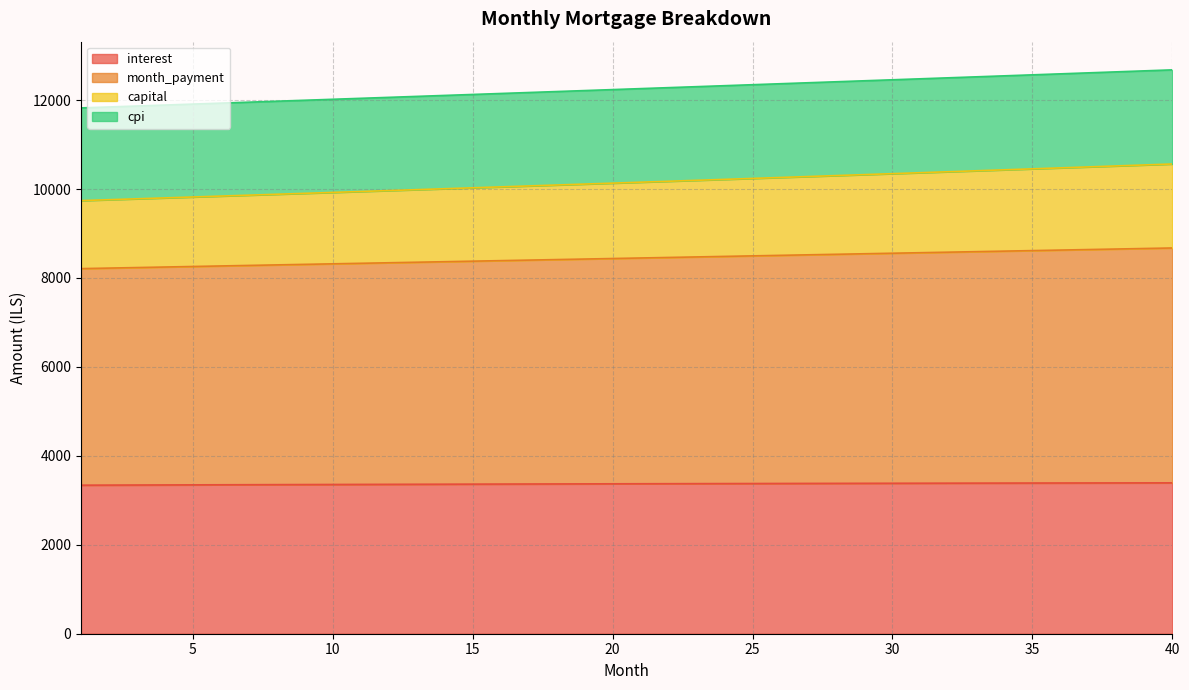

List the labels in order of interest value, largest first.

40, 39, 38, 37, 36, 35, 34, 33, 32, 31, 30, 29, 28, 27, 26, 25, 24, 23, 22, 21, 20, 19, 18, 17, 16, 15, 14, 13, 12, 11, 10, 9, 8, 7, 6, 5, 4, 3, 2, 1